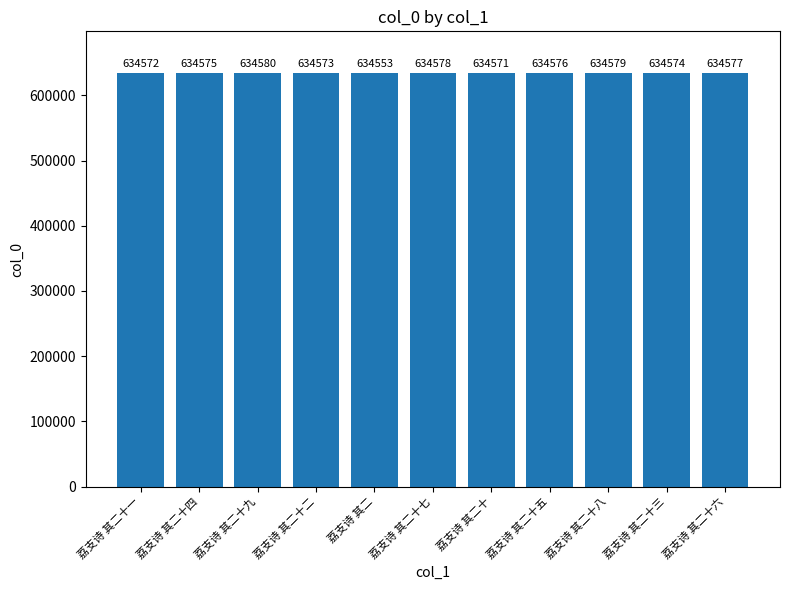

What is the value of the 3rd bar from the left?

634580